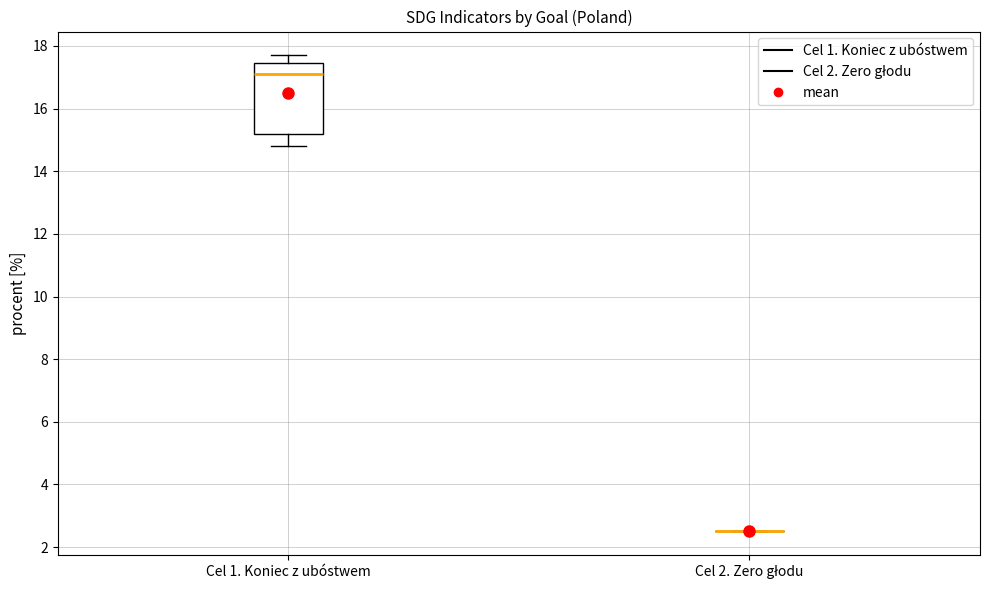

Reading left to right, transcribe this box plot: for each box, give where its median line is, the range the box spans, and where its two whiskers end, as read against the y-axis. The values are not printed on the chart, so give them approximately, as read against the axis.

Cel 1. Koniec z ubóstwem: median 17.2, box 15.2 to 17.4, whiskers 14.8 to 17.8
Cel 2. Zero głodu: box collapsed to a line at 2.6, whiskers 2.6 to 2.6